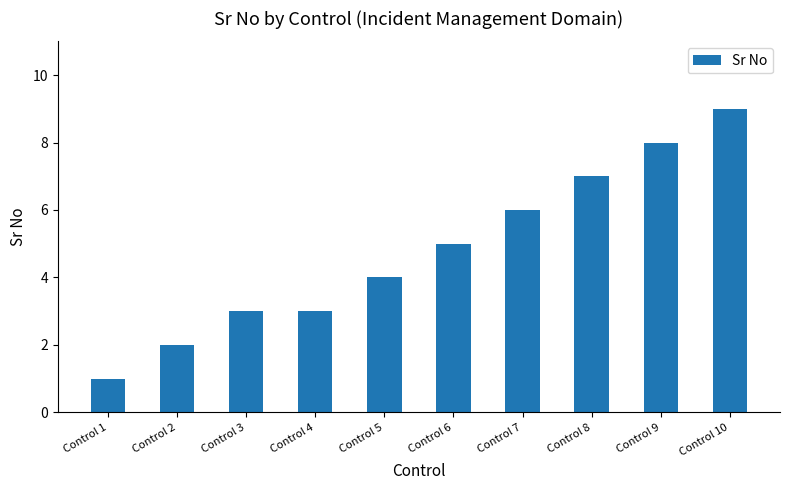

The value at Control 5 is 4. True or false?

True